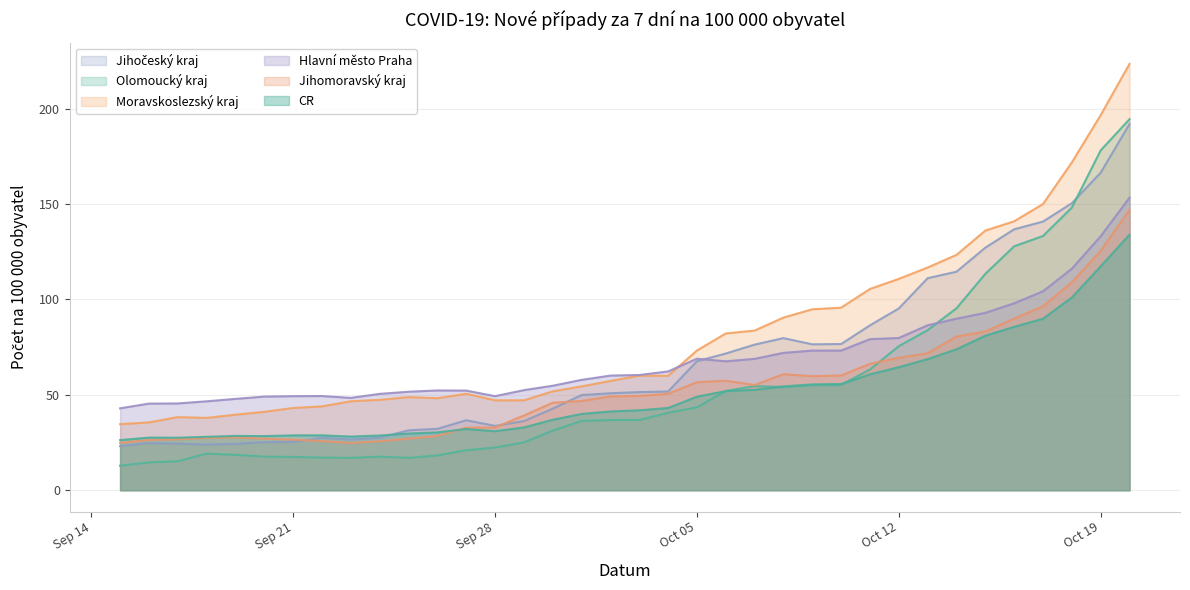

The value of Jihočeský kraj at 08.10.2021 is 79.7. True or false?

True